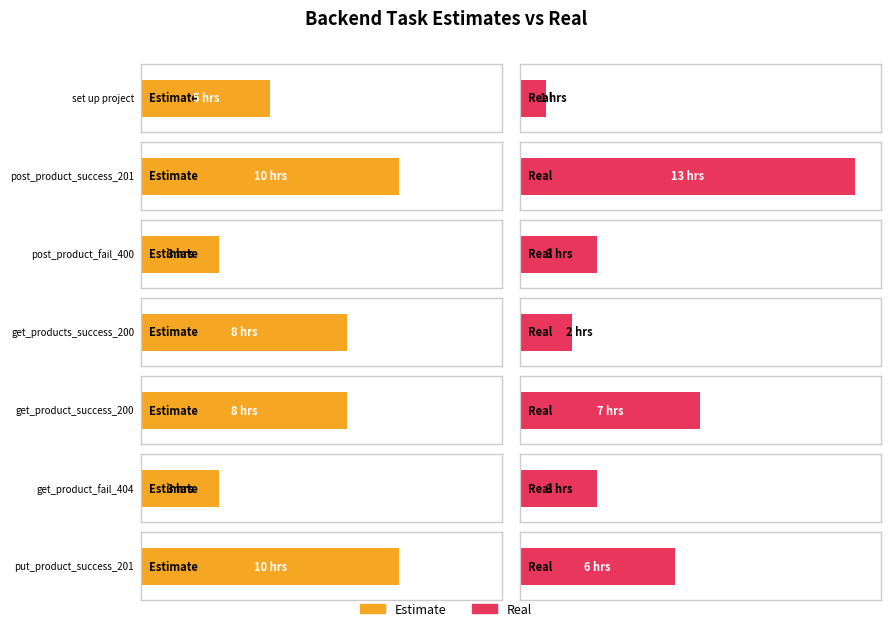

At post_product_success_201, list the series in order from smallest to largest.

Estimate, Real